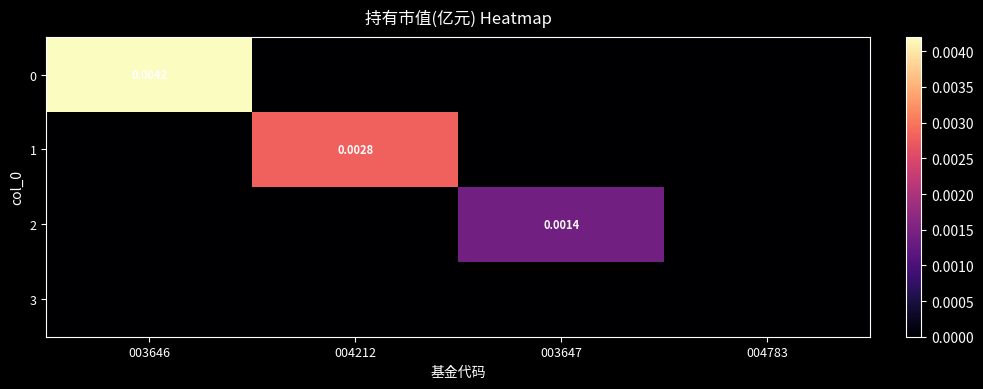

Is it true that 2 equals 0.0 at 003647?

False